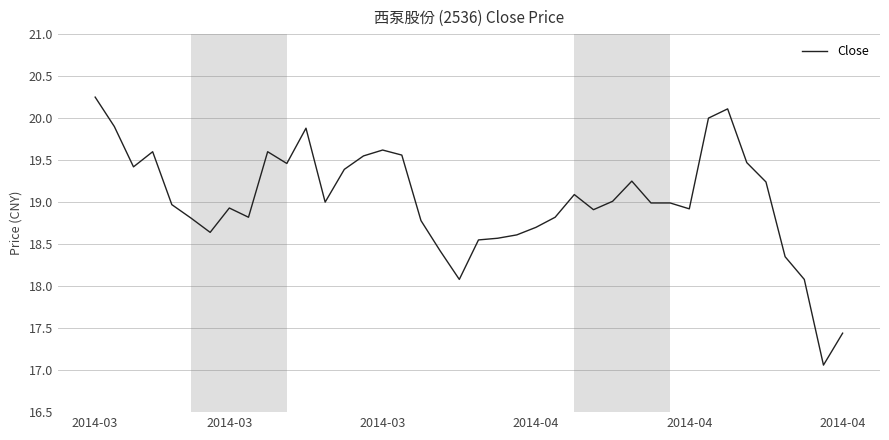

What is the difference between the maximum and minimum values?

3.2